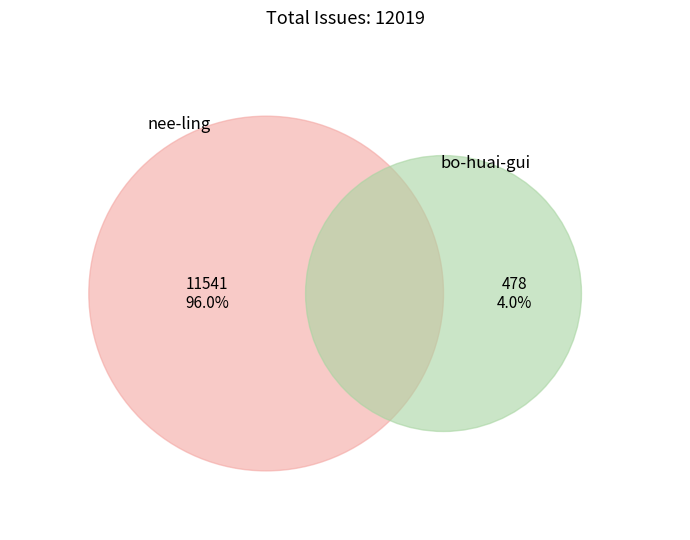

How much of the chart is everything except nee-ling?

4.0%